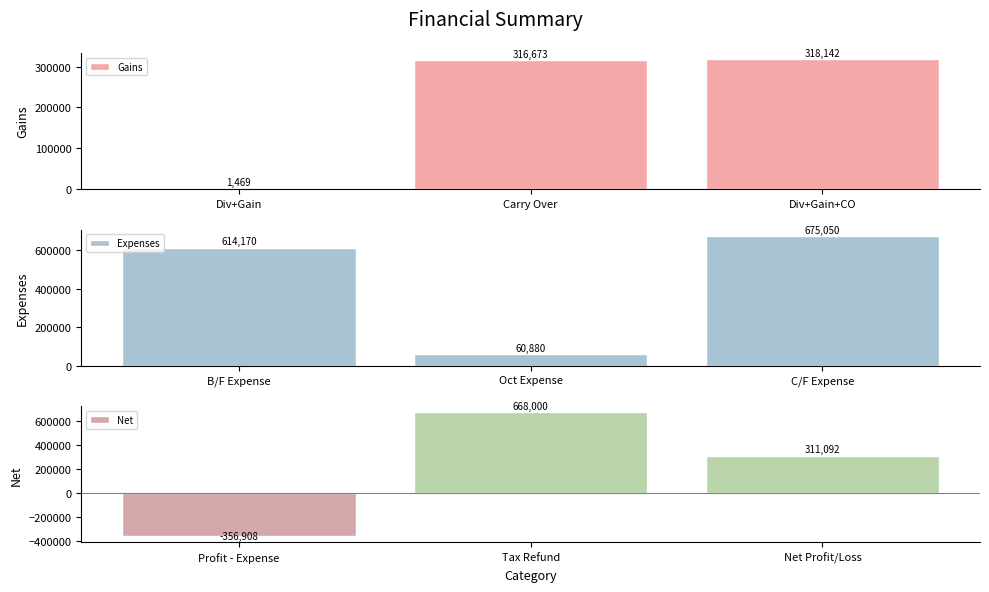

Rank the categories by Gains value from highest to lowest.

Div+Gain+CO, Carry Over, Div+Gain